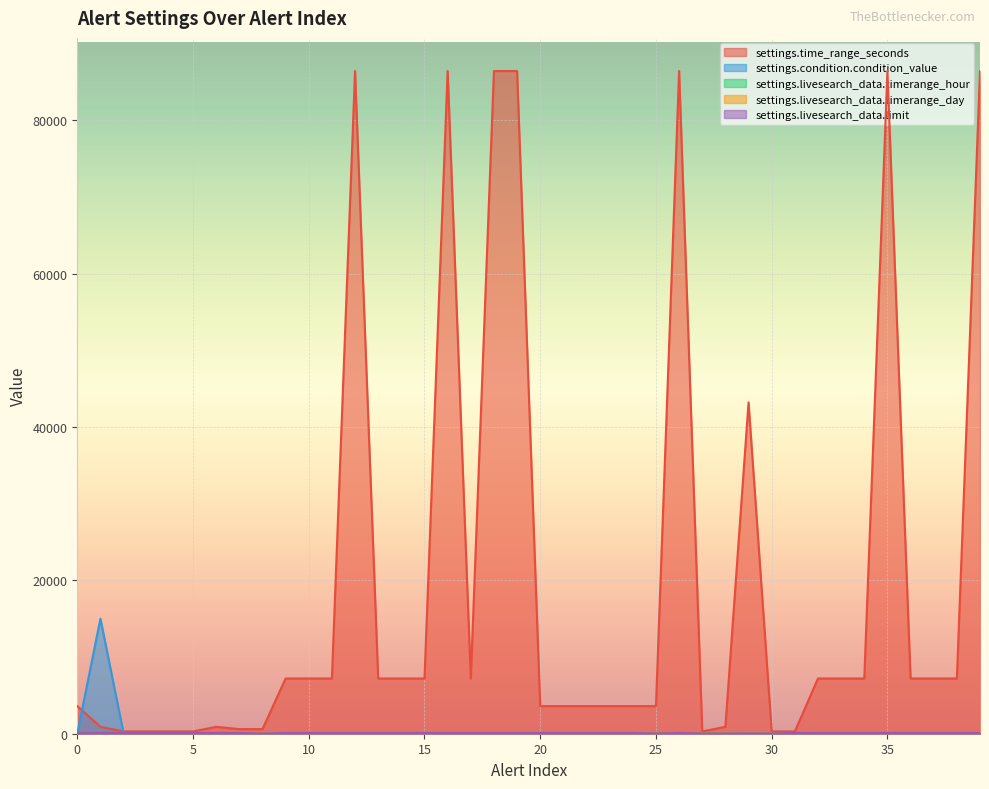

Reading left to right, extract all data points from this chart.

settings.time_range_seconds: 0=3600	1=900	2=300	3=300	4=300	5=300	6=900	7=600	8=600	9=7200	10=7200	11=7200	12=86400	13=7200	14=7200	15=7200	16=86400	17=7200	18=86400	19=86400	20=3600	21=3600	22=3600	23=3600	24=3600	25=3600	26=86400	27=300	28=900	29=43200	30=300	31=300	32=7200	33=7200	34=7200	35=86400	36=7200	37=7200	38=7200	39=86400
settings.condition.condition_value: 0=20	1=15000	2=50	3=50	4=50	5=50	6=1	7=5	8=0	9=0	10=0	11=0	12=0	13=0	14=0	15=0	16=0	17=0	18=0	19=0	20=0	21=0	22=0	23=0	24=0	25=0	26=0	27=1	28=0	29=1	30=0	31=0	32=0	33=0	34=0	35=0	36=0	37=0	38=0	39=0
settings.livesearch_data.timerange_hour: 0=1	1=0	2=0	3=0	4=0	5=0	6=0	7=0	8=0	9=2	10=2	11=2	12=0	13=2	14=2	15=2	16=0	17=0	18=0	19=0	20=1	21=1	22=1	23=1	24=1	25=1	26=0	27=0	28=0	29=12	30=0	31=0	32=2	33=2	34=2	35=0	36=2	37=2	38=2	39=0
settings.livesearch_data.timerange_day: 0=0	1=0	2=0	3=0	4=0	5=0	6=0	7=0	8=0	9=0	10=0	11=0	12=1	13=0	14=0	15=0	16=1	17=0	18=1	19=1	20=0	21=0	22=0	23=0	24=0	25=0	26=1	27=0	28=0	29=0	30=0	31=0	32=0	33=0	34=0	35=1	36=0	37=0	38=0	39=1
settings.livesearch_data.limit: 0=100	1=100	2=100	3=100	4=100	5=100	6=100	7=100	8=25	9=100	10=100	11=100	12=100	13=100	14=100	15=100	16=100	17=100	18=100	19=100	20=100	21=100	22=100	23=100	24=100	25=25	26=100	27=25	28=25	29=50	30=25	31=100	32=100	33=100	34=100	35=100	36=100	37=100	38=100	39=100